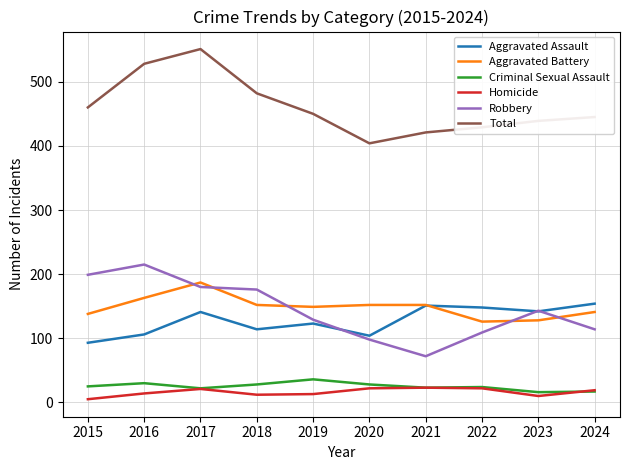

True or false: Total and Criminal Sexual Assault cross at least once.

False